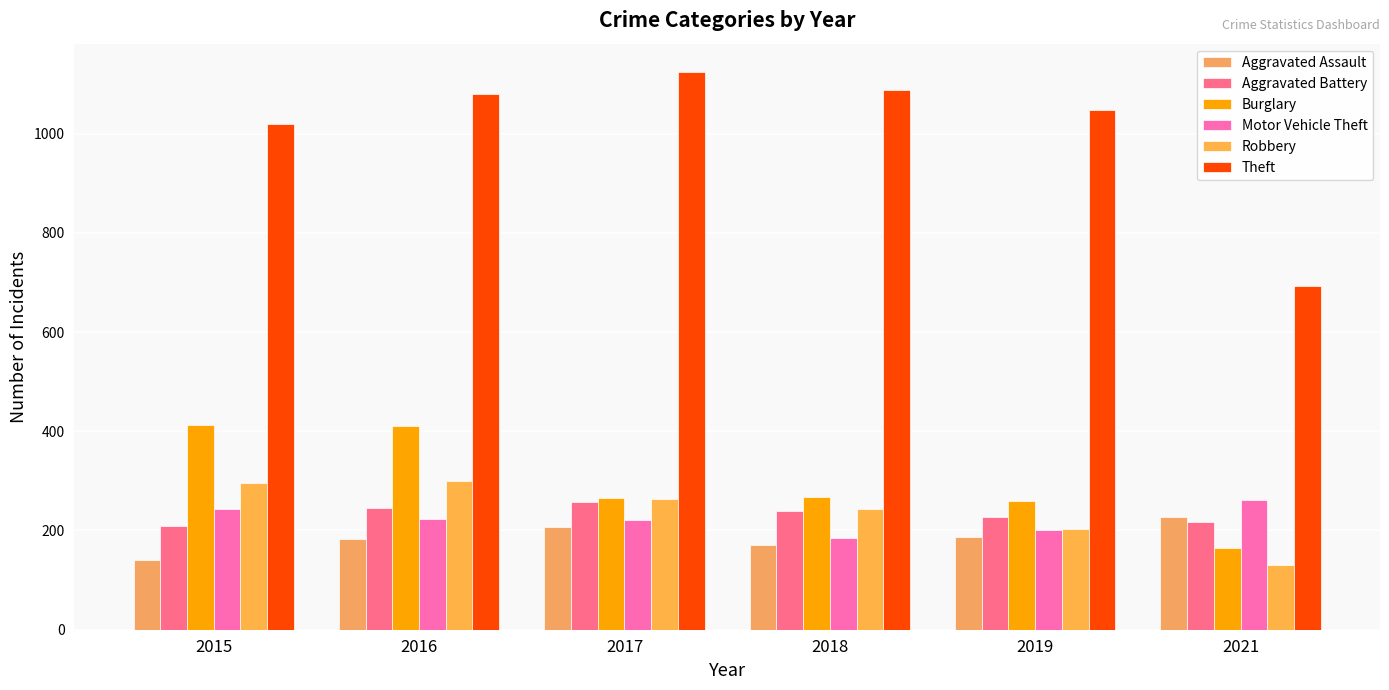

What is the total value across all series at 2016?

2443